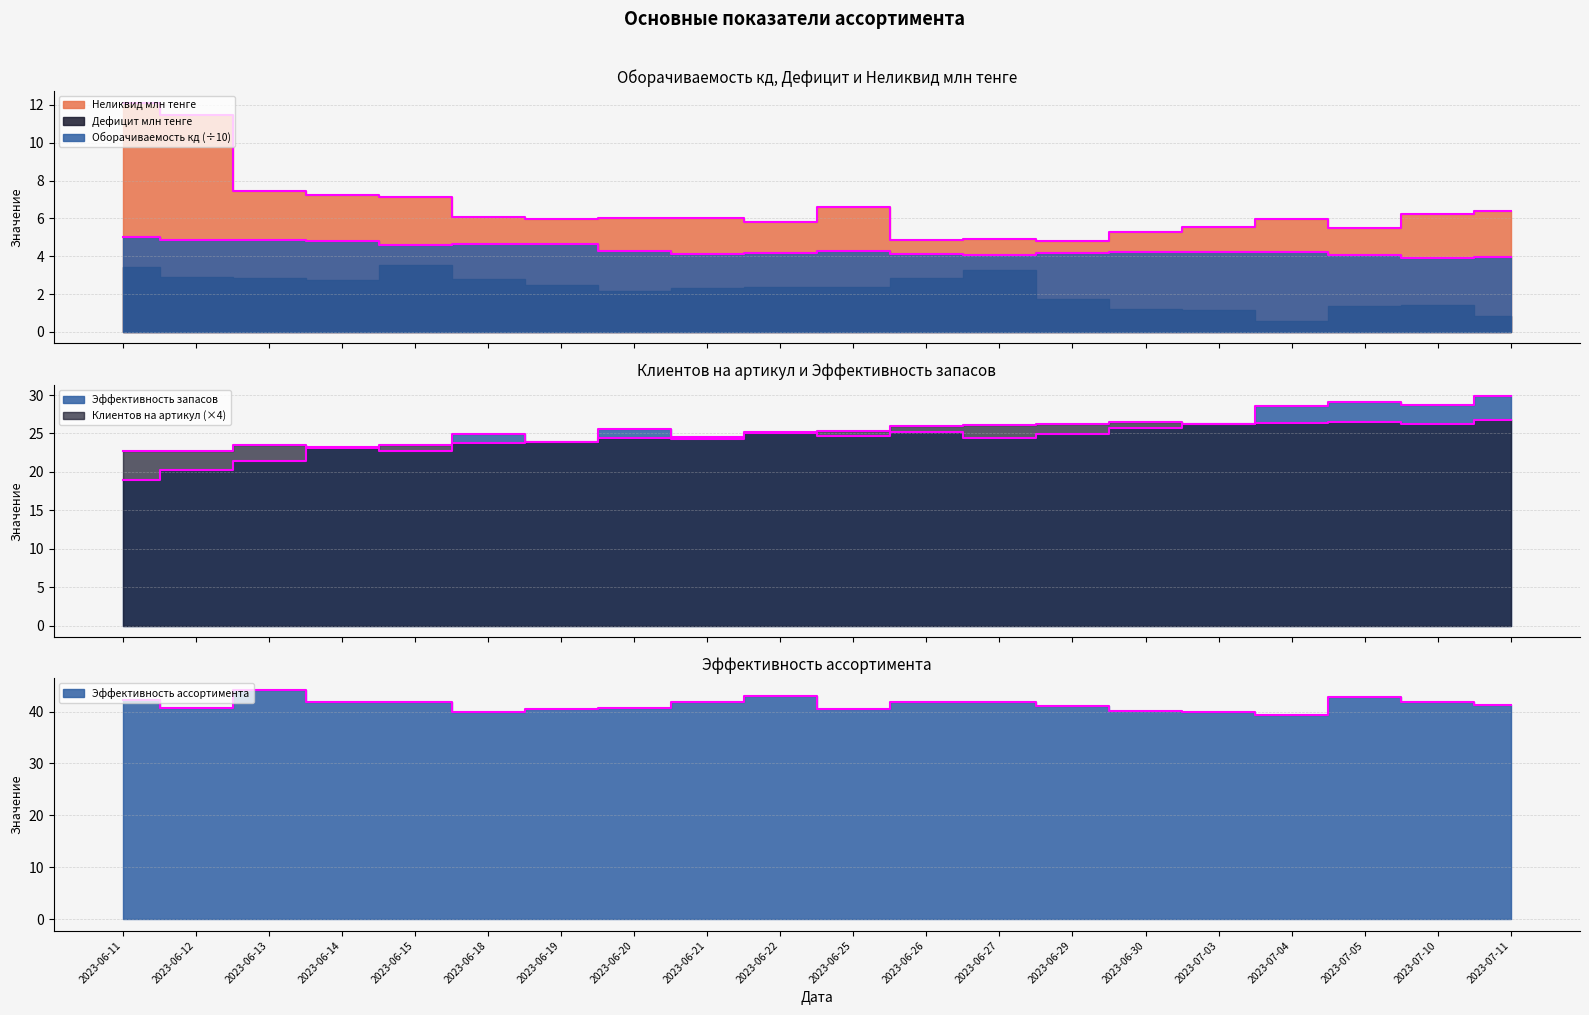

At which label does Неликвид млн тенге reach its minimum?

2023-06-29